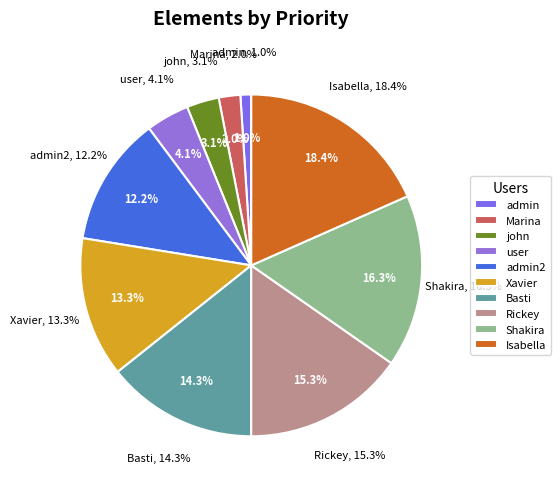

What is the smallest slice in the pie chart?

admin